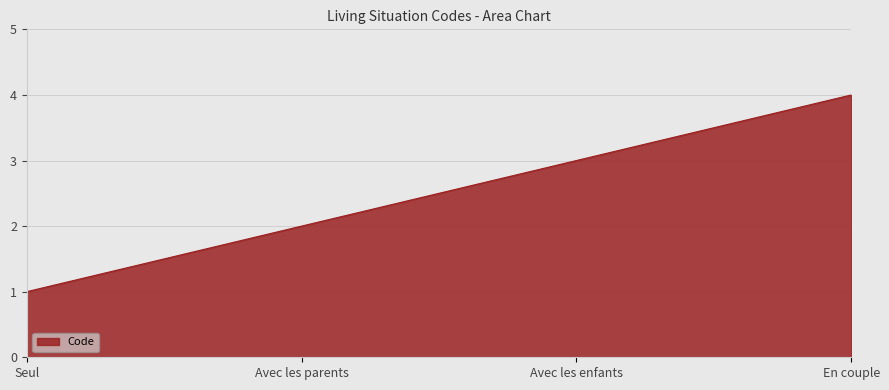

How many lines are shown in the chart?

1